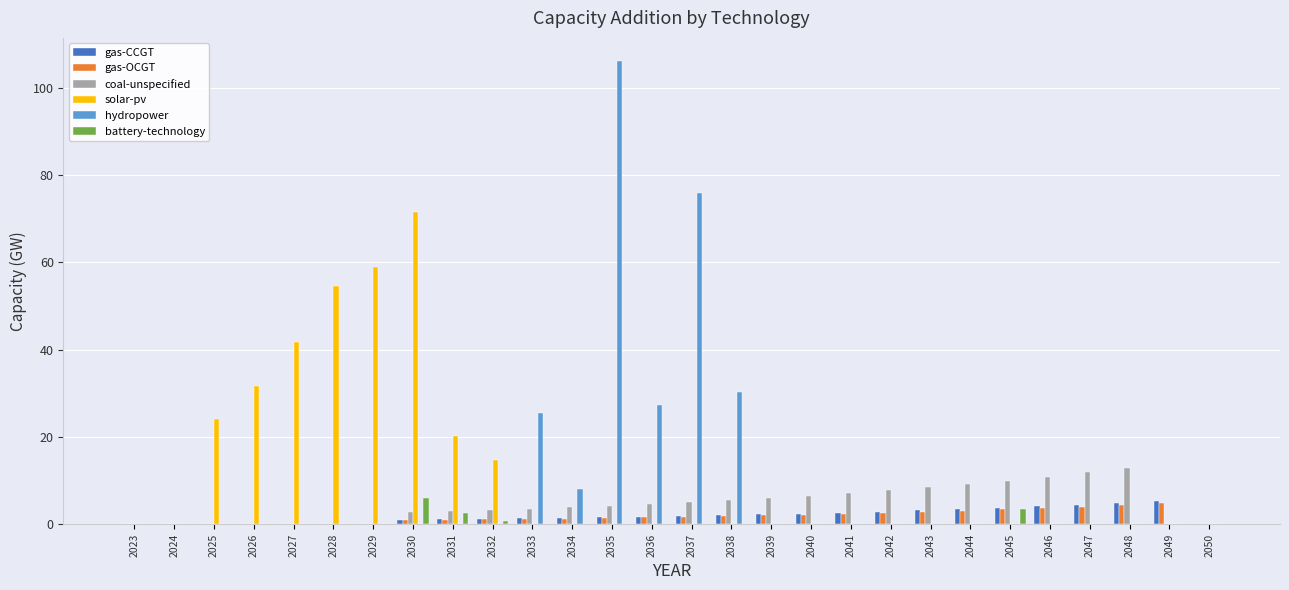

How many distinct data groups are displayed?

6